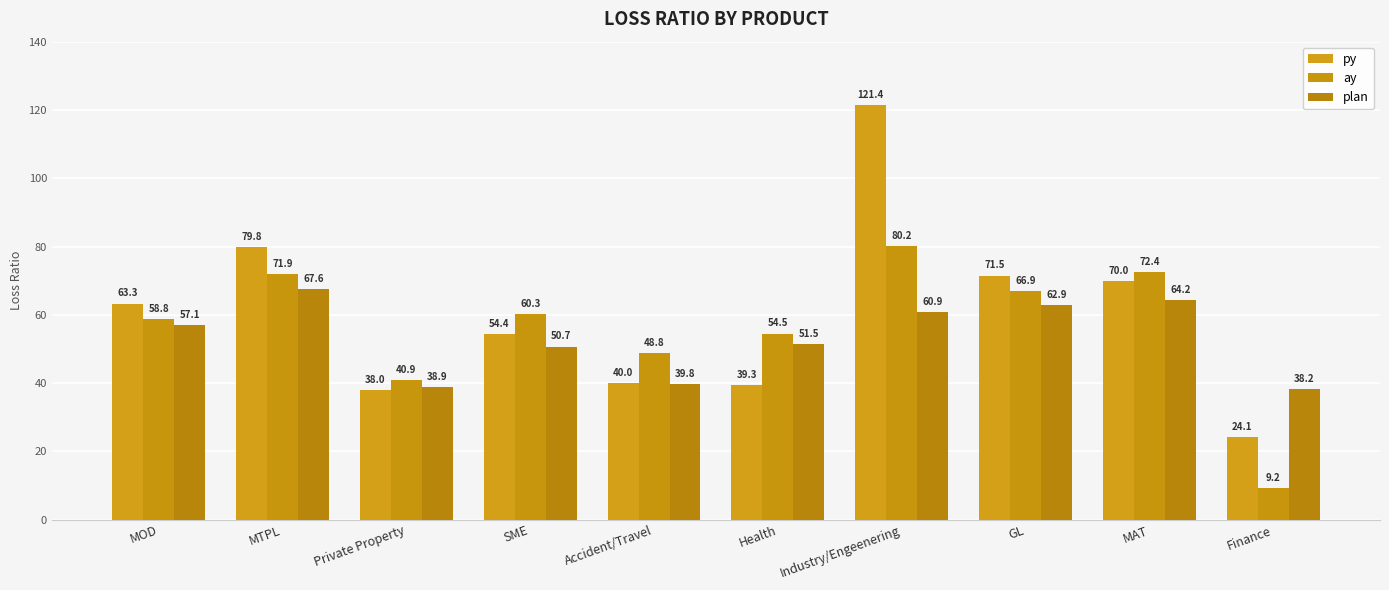

List the labels in order of plan value, smallest first.

Finance, Private Property, Accident/Travel, SME, Health, MOD, Industry/Engeenering, GL, MAT, MTPL